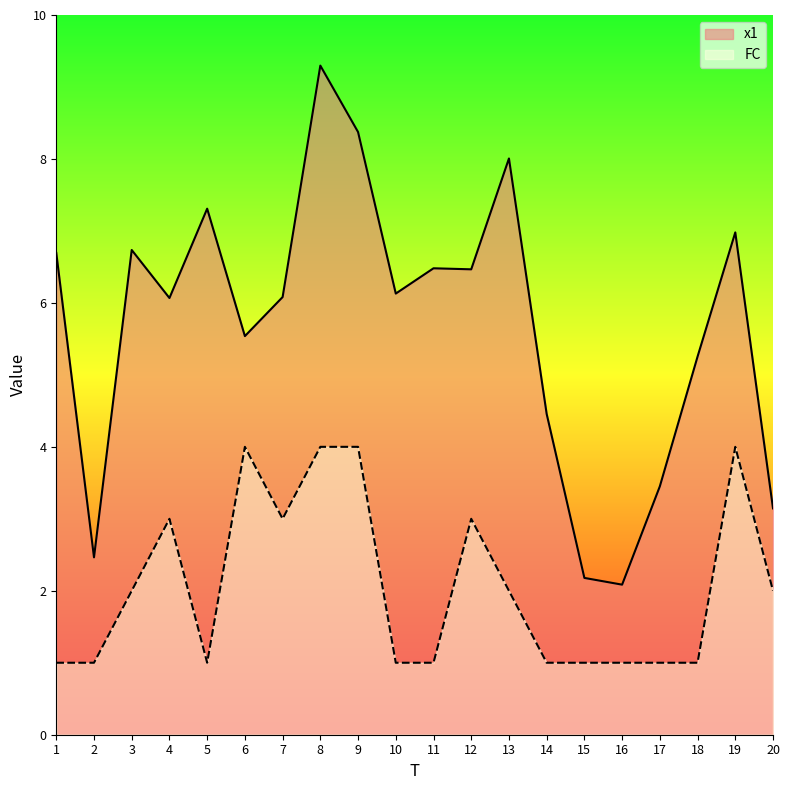

At 17, list the series in order from smallest to largest.

FC, x1